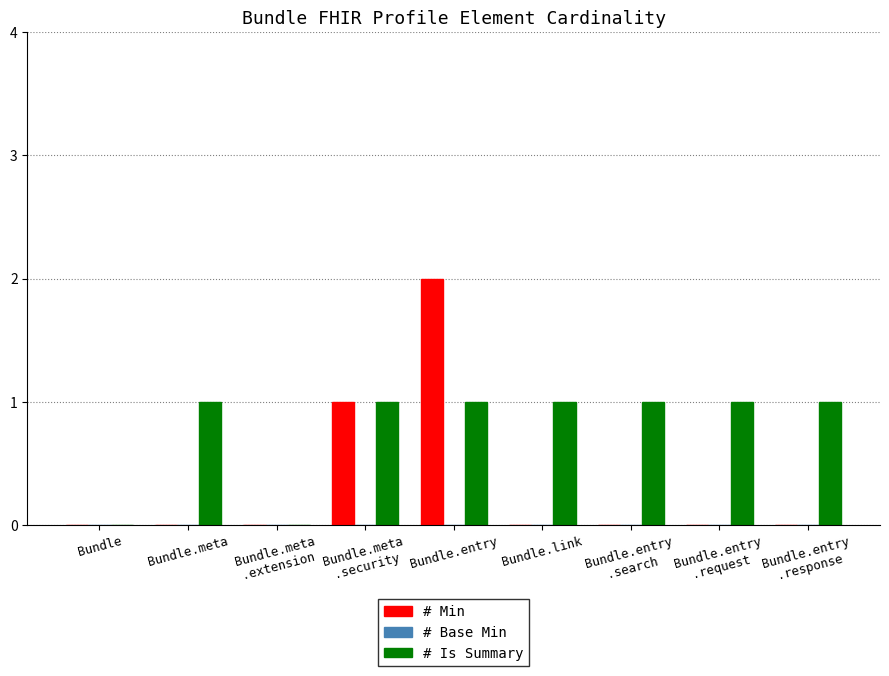

Between Bundle and Bundle.entry, which series saw the biggest shift?

# Min